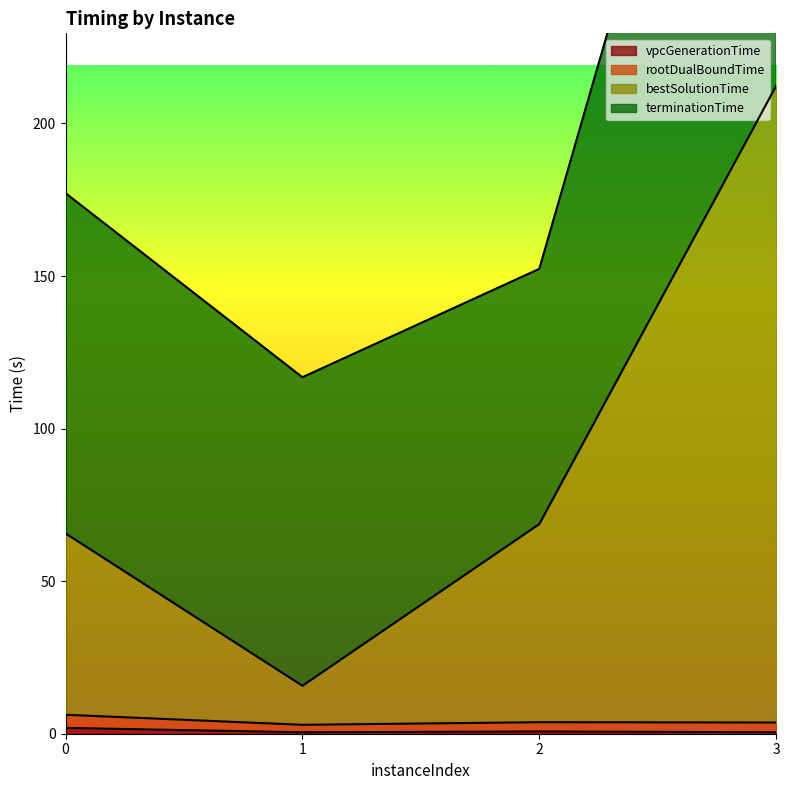

What is the approximate value of bestSolutionTime at 2?

68.7